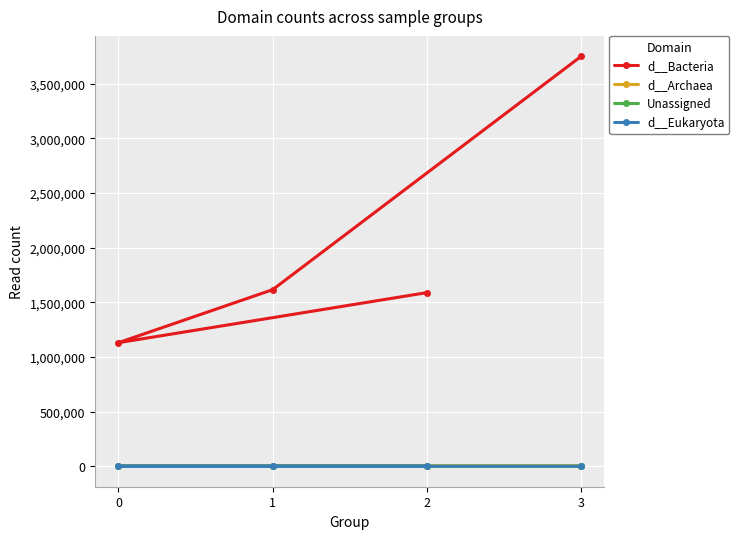

True or false: Unassigned and d__Bacteria intersect in this chart.

False